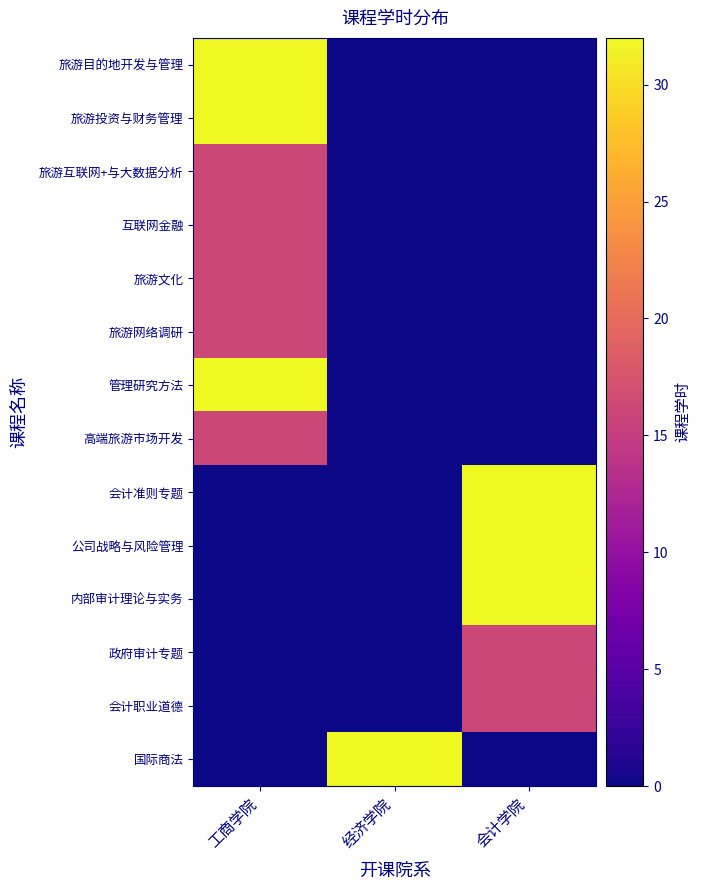

Which series has the largest total across all categories?

旅游目的地开发与管理